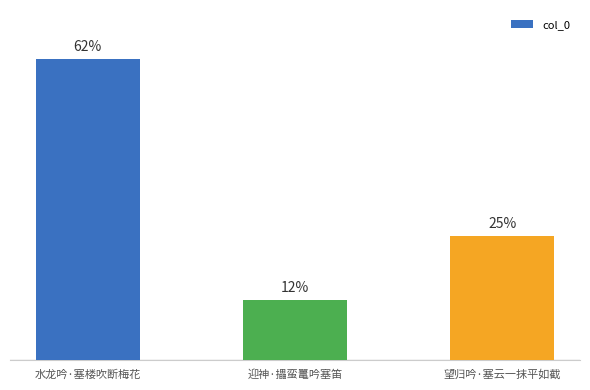

Rank the categories by value from highest to lowest.

水龙吟·塞楼吹断梅花, 望归吟·塞云一抹平如截, 迎神·攂蛮鼍吟塞笛